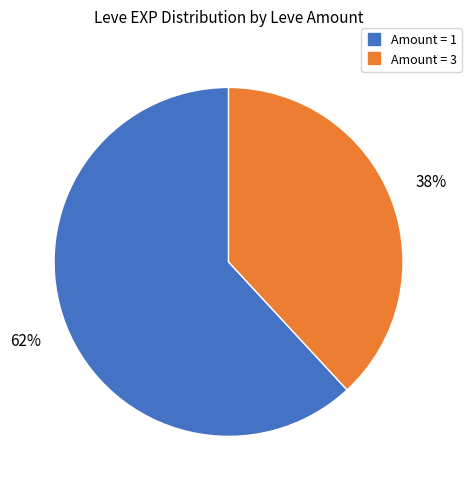

Is there a majority slice in this chart?

Yes